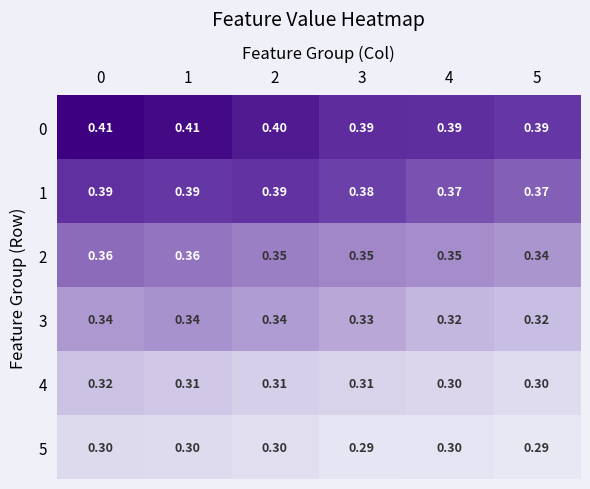

Is the value of 3 at 5 greater than the value of 5 at 5?

Yes